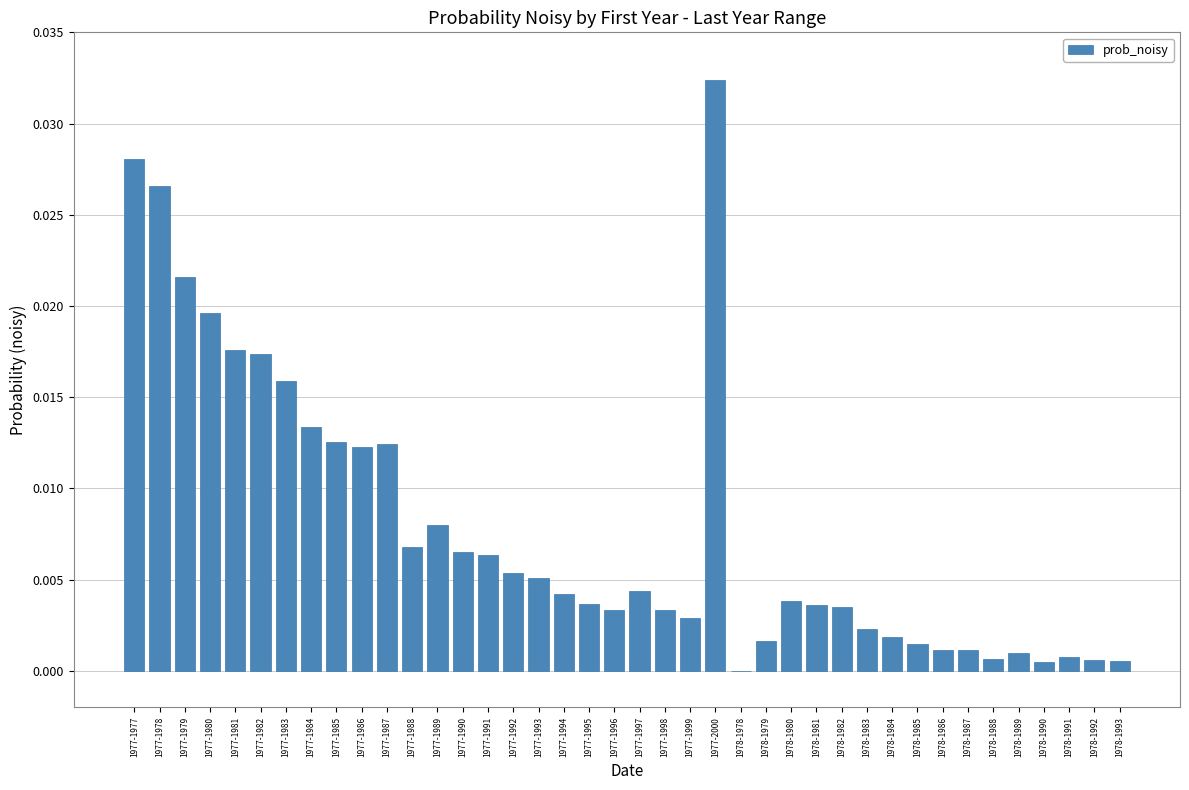

The value at 1978-1982 is 0.0. True or false?

True